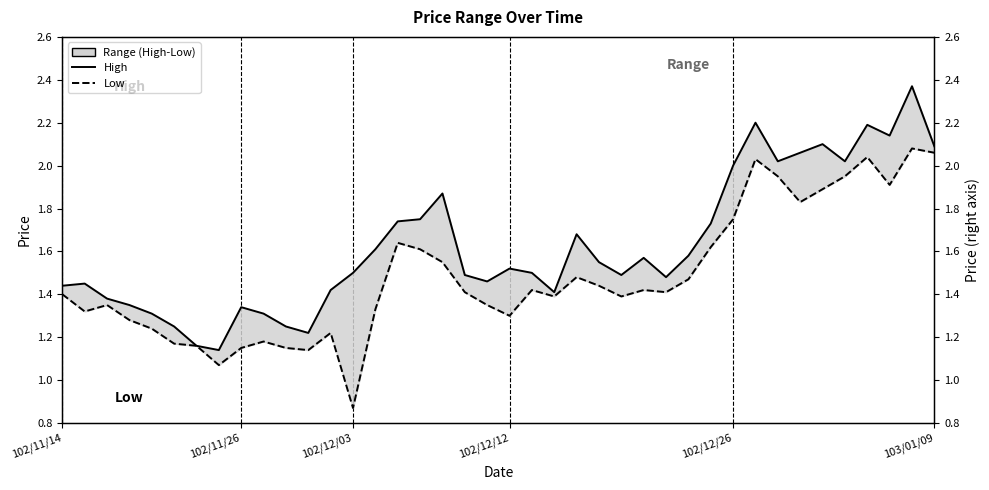

Between 39 and 7, which is larger?

39